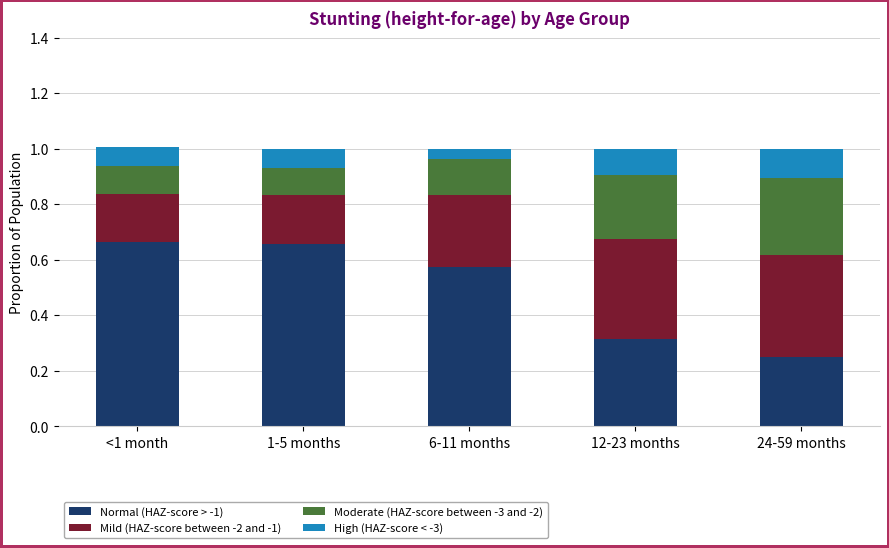

What is the total value across all series at 6-11 months?

1.0